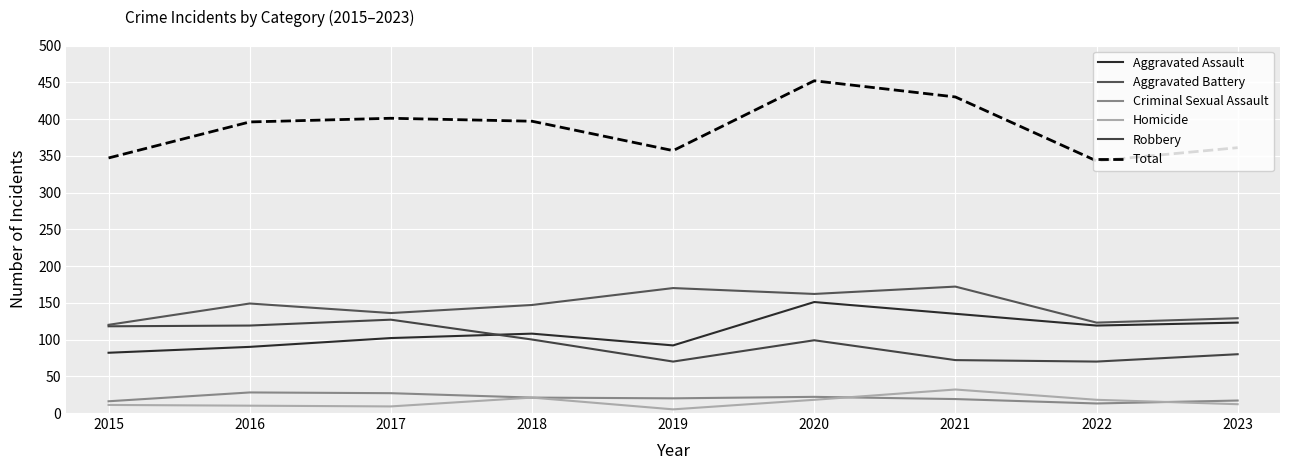

Reading left to right, list all the values displayed in this chart.

Aggravated Assault: 82	90	102	108	92	151	135	119	123
Aggravated Battery: 120	149	136	147	170	162	172	123	129
Criminal Sexual Assault: 16	28	27	21	20	22	19	13	17
Homicide: 11	10	9	21	5	18	32	18	12
Robbery: 118	119	127	100	70	99	72	70	80
Total: 347	396	401	397	357	452	430	343	361